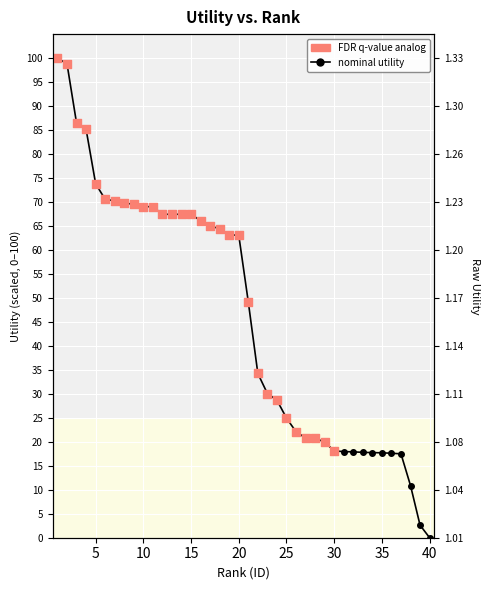

What is the change in value from 4 to 10?

-16.1